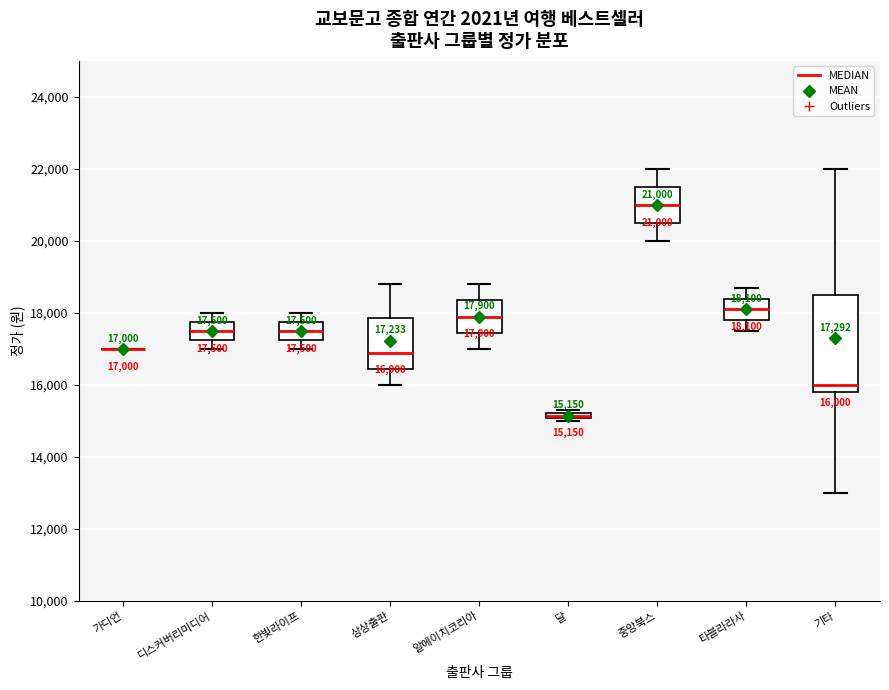

Comparing the boxes themselves (not the whiskers), which one is the tallest?

기타